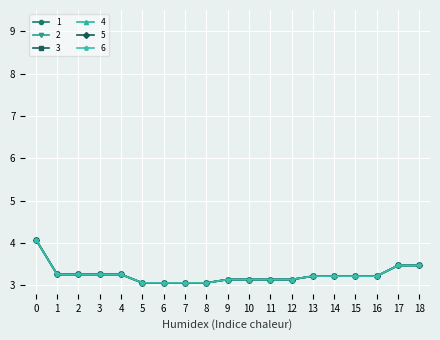

Does the chart have visible grid lines?

Yes